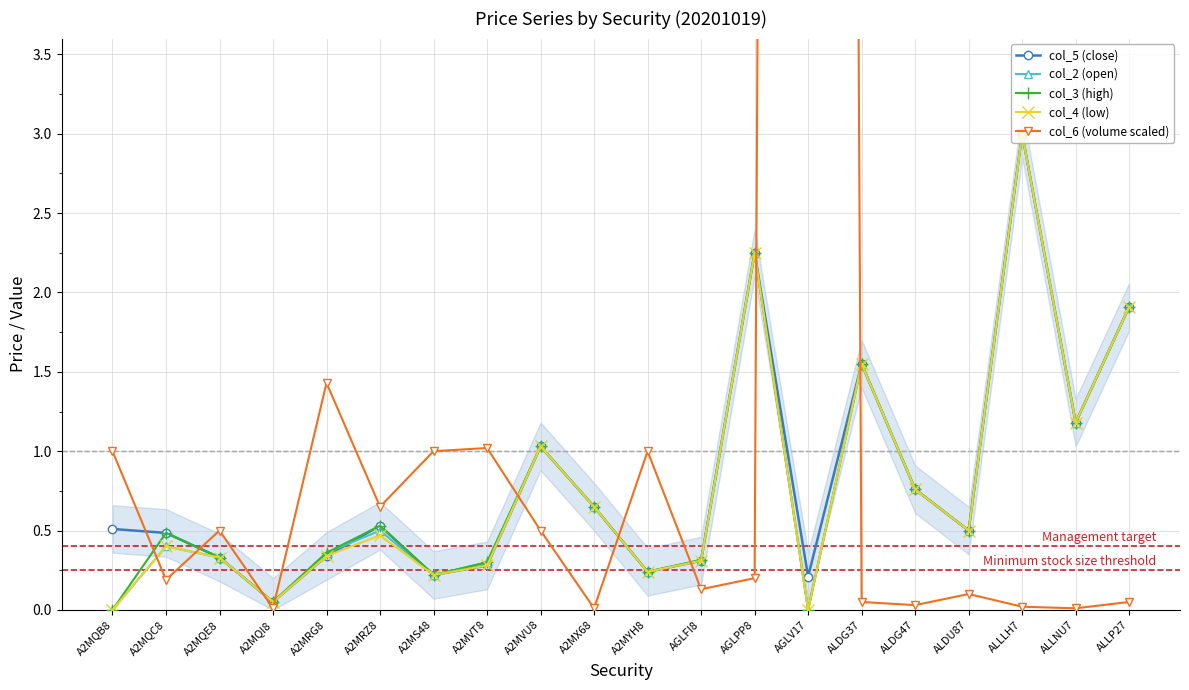

What is the difference between the maximum and second lowest values in the col_6 (volume scaled) series?

63.0